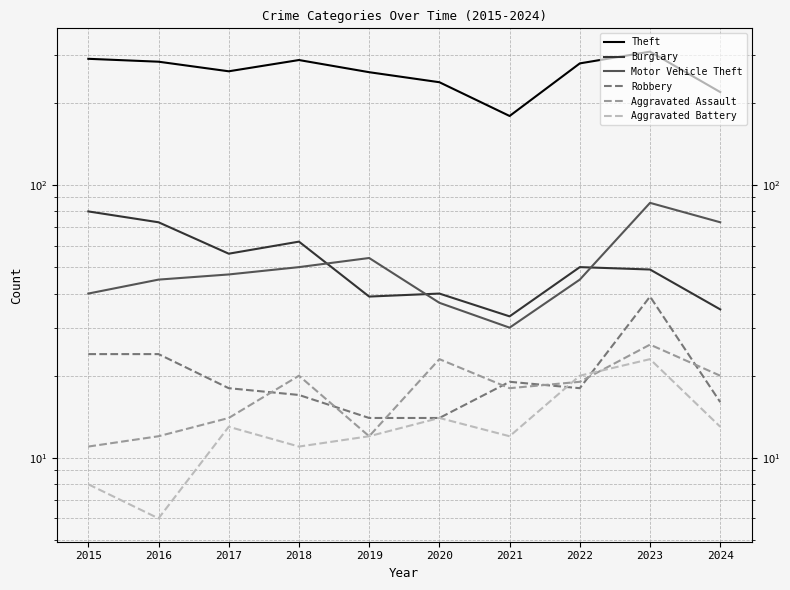

True or false: Motor Vehicle Theft and Aggravated Battery cross at least once.

False